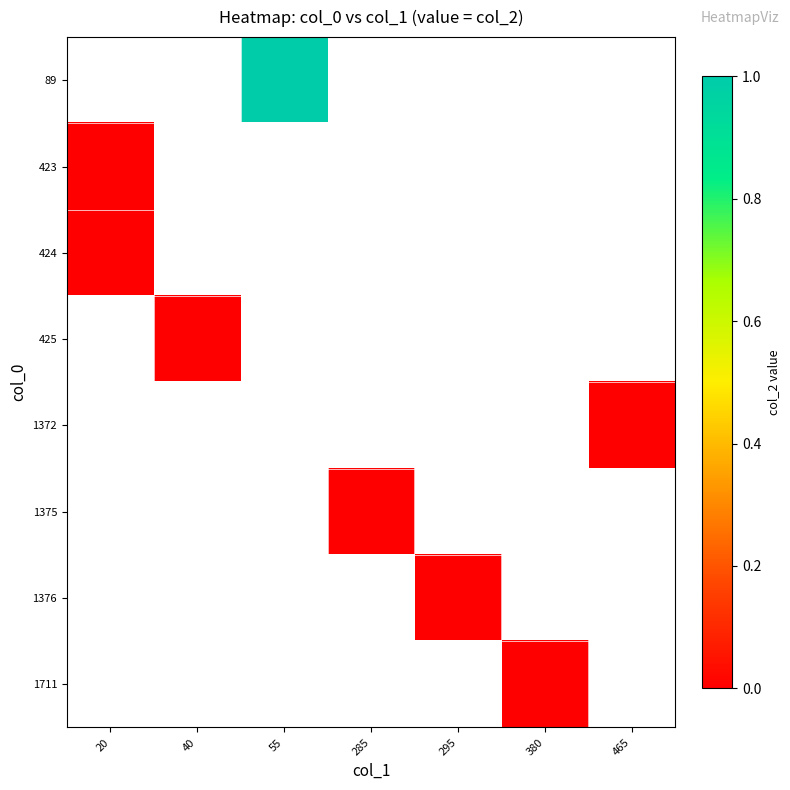

How many distinct data groups are displayed?

8